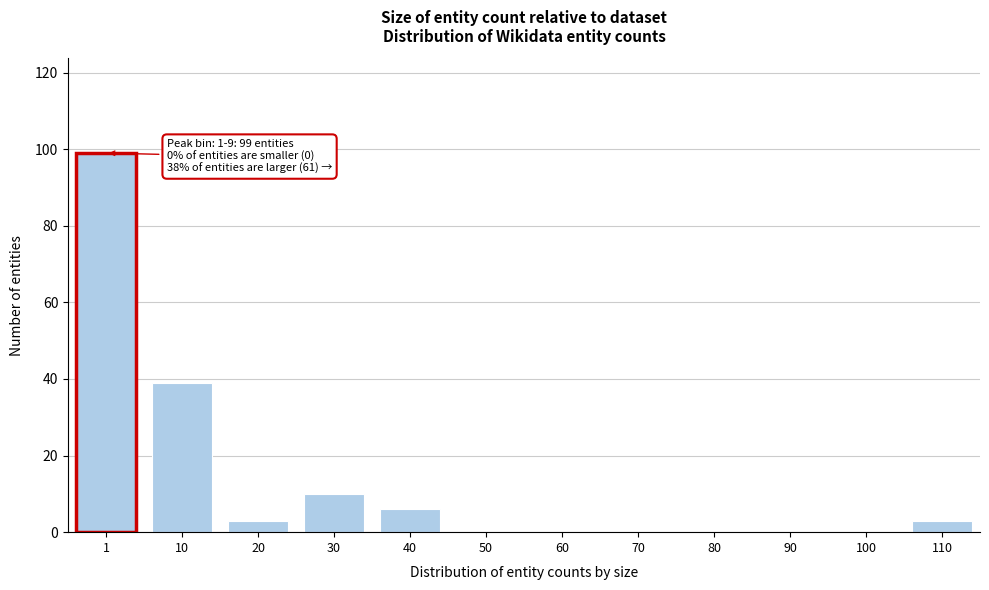

What is the greatest value displayed?

99